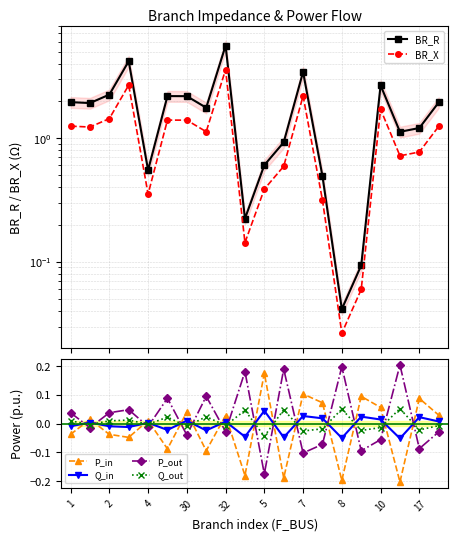

Is the value of P_in at 4 greater than the value of P_out at 2?

No